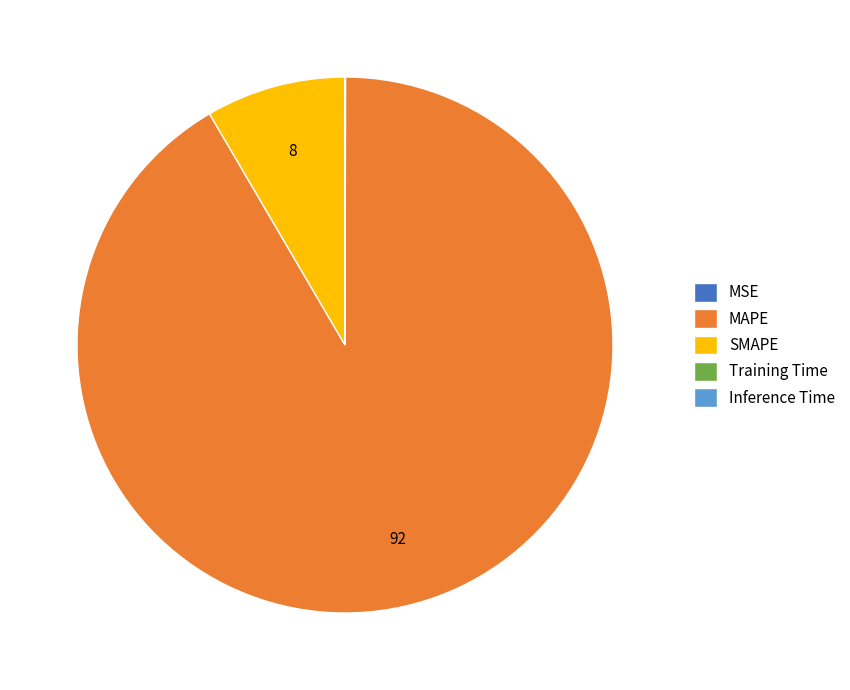

Which slice is the largest?

MAPE